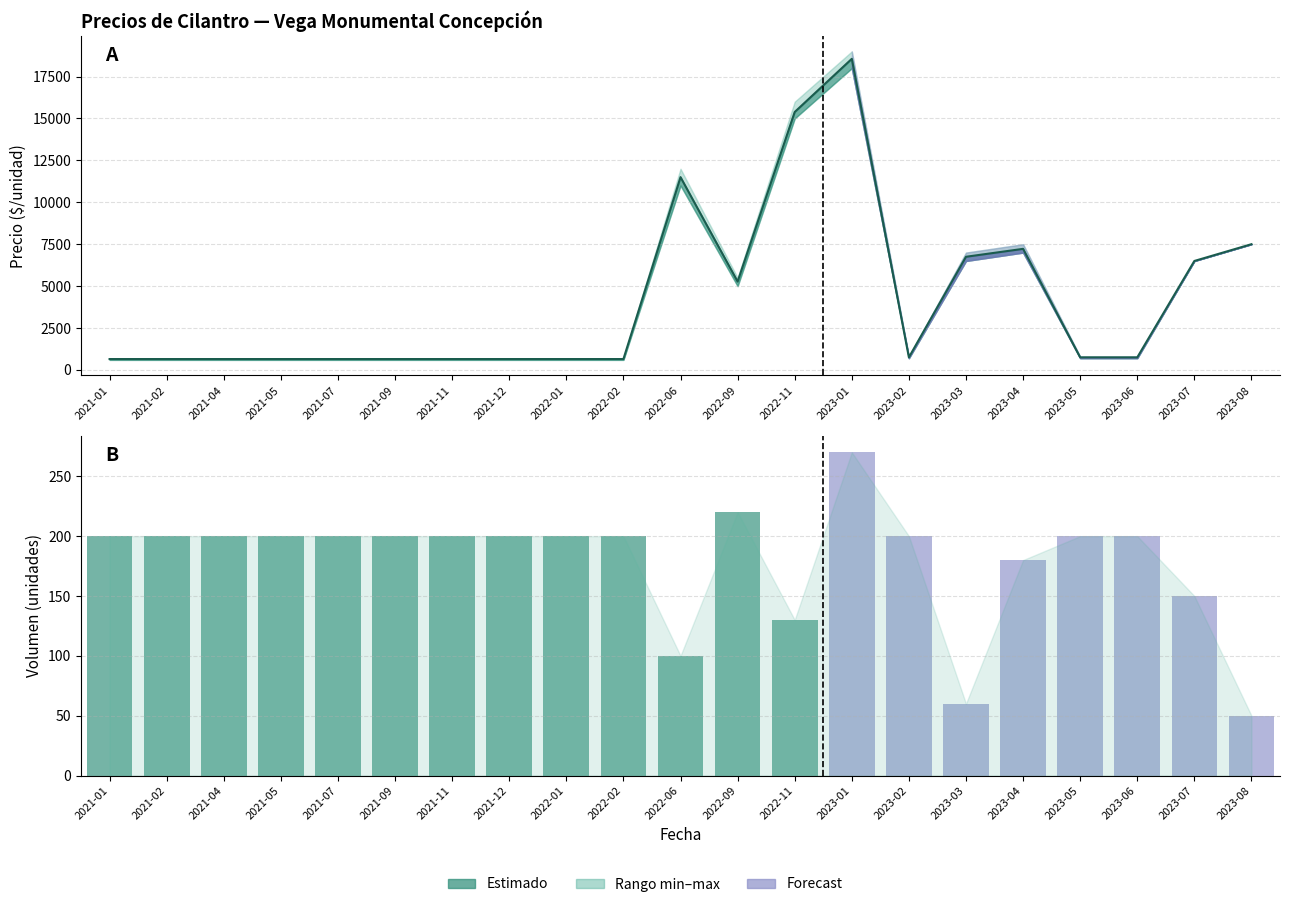

List the labels in order of Precio minimo value, largest first.

2023-01, 2022-11, 2022-06, 2023-08, 2023-04, 2023-03, 2023-07, 2022-09, 2023-02, 2023-05, 2023-06, 2021-01, 2021-02, 2021-04, 2021-05, 2021-07, 2021-09, 2021-11, 2021-12, 2022-01, 2022-02